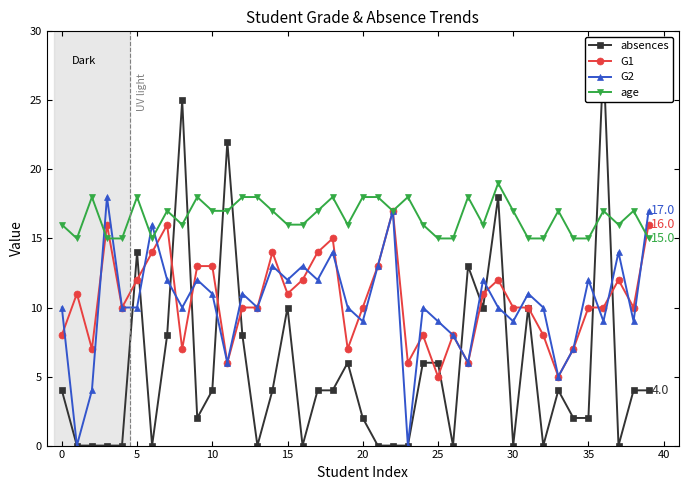

True or false: G1 has more than 1 interior local peaks.

True